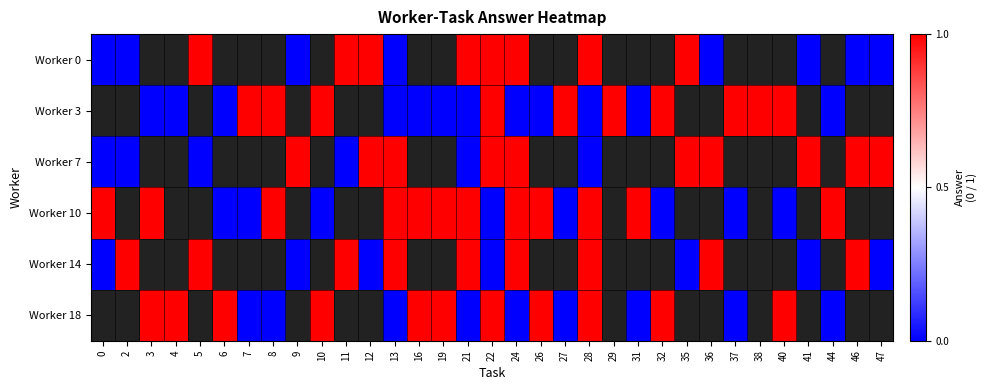

At which category is the sum across all series the highest?

22